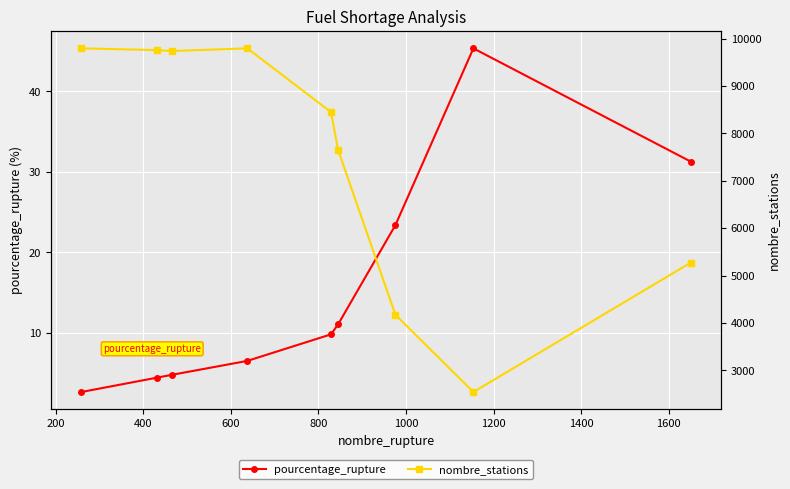

Is the value of nombre_stations at 0 greater than the value of pourcentage_rupture at 400?

Yes